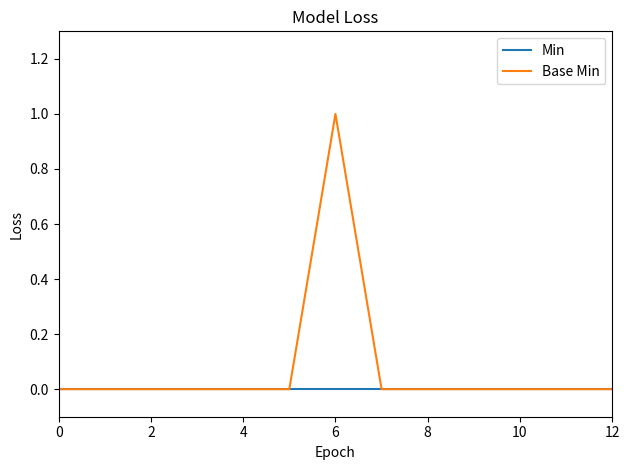

True or false: Base Min has more than 0 points higher than both neighbors.

True